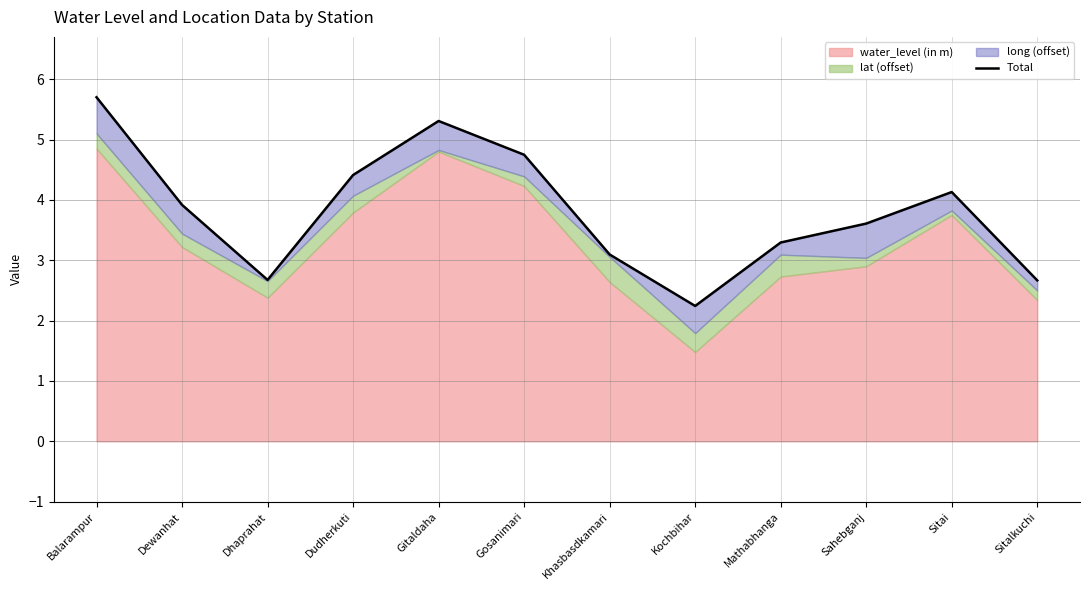

Reading left to right, what are all the values shown in this chart?

5.7	3.9	2.7	4.4	5.3	4.7	3.1	2.2	3.3	3.6	4.1	2.7